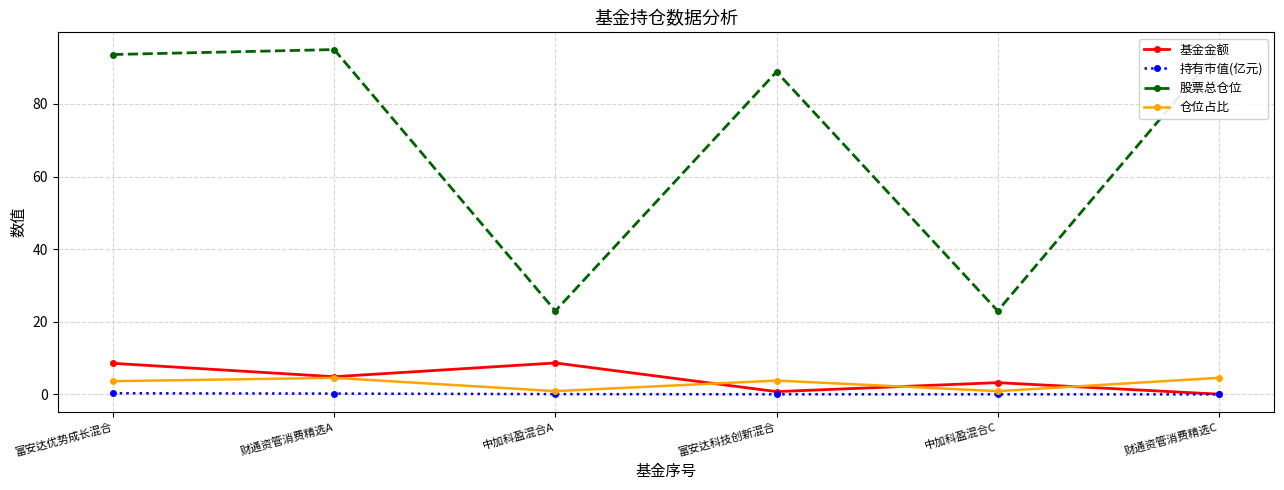

Which series changed the most between 中加科盈混合A and 富安达科技创新混合?

股票总仓位